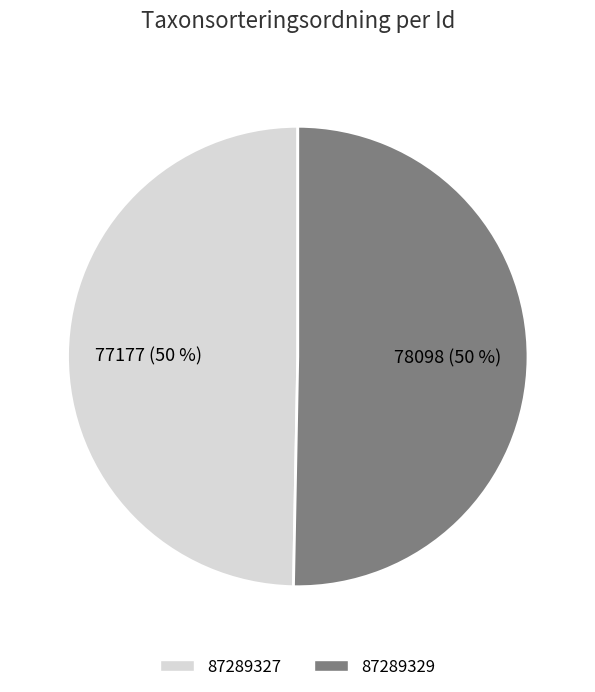

Do 87289327 and 87289329 together represent more than half of the pie?

Yes